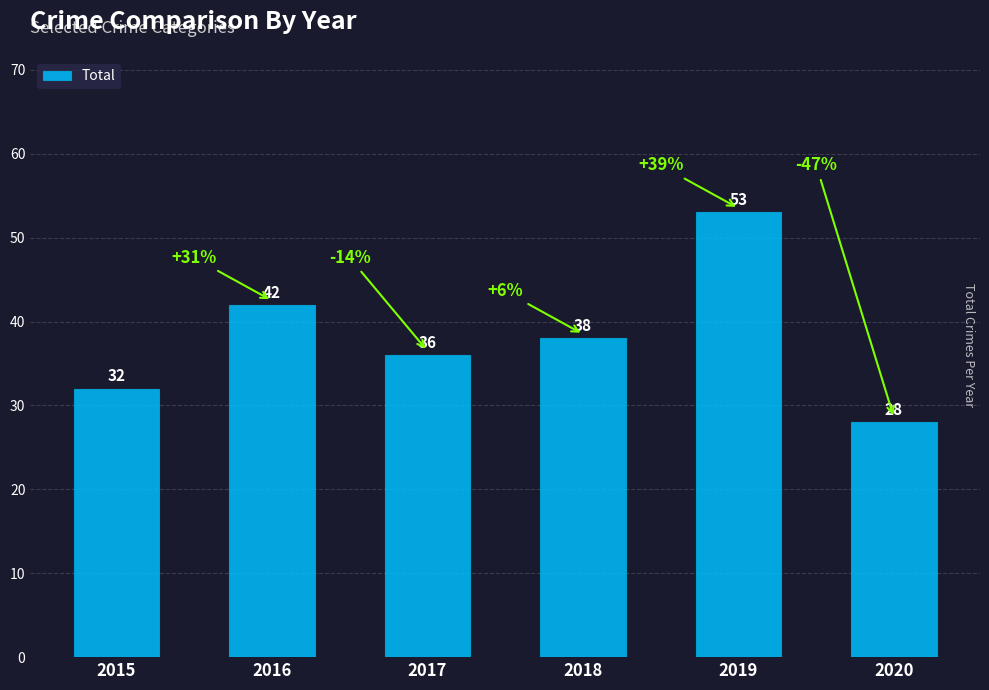

How many categories are shown in the chart?

6